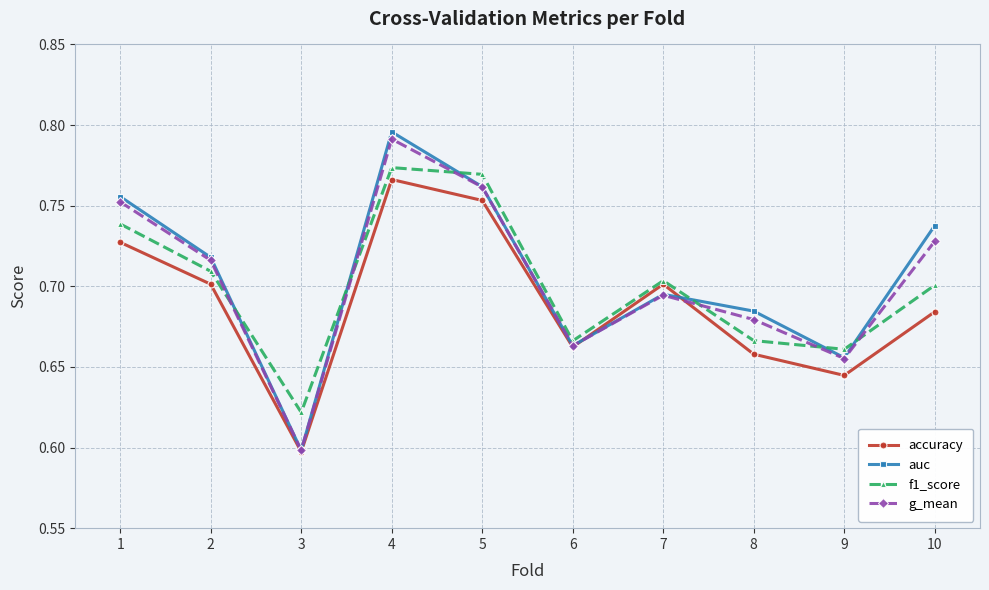

The value of f1_score at 4 is 1.2. True or false?

False